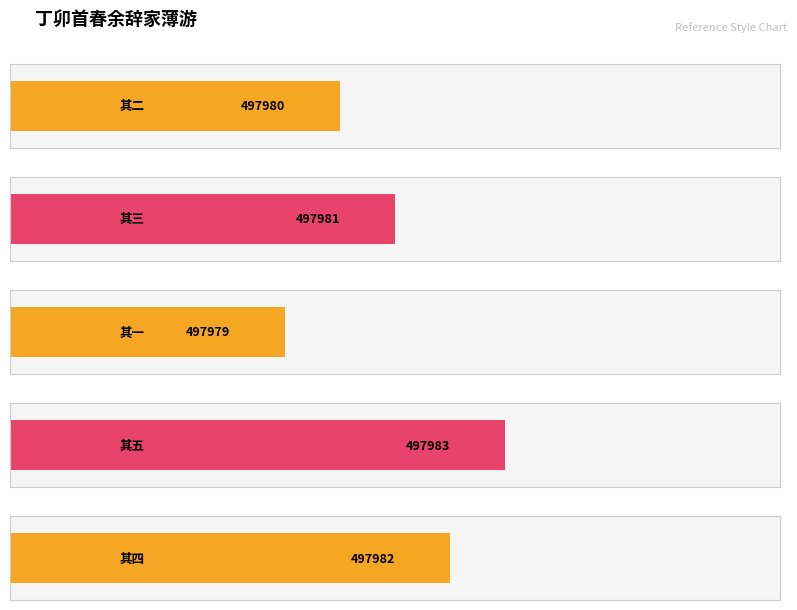

Reading left to right, list all the values displayed in this chart.

其二=497980	其三=497981	其一=497979	其五=497983	其四=497982